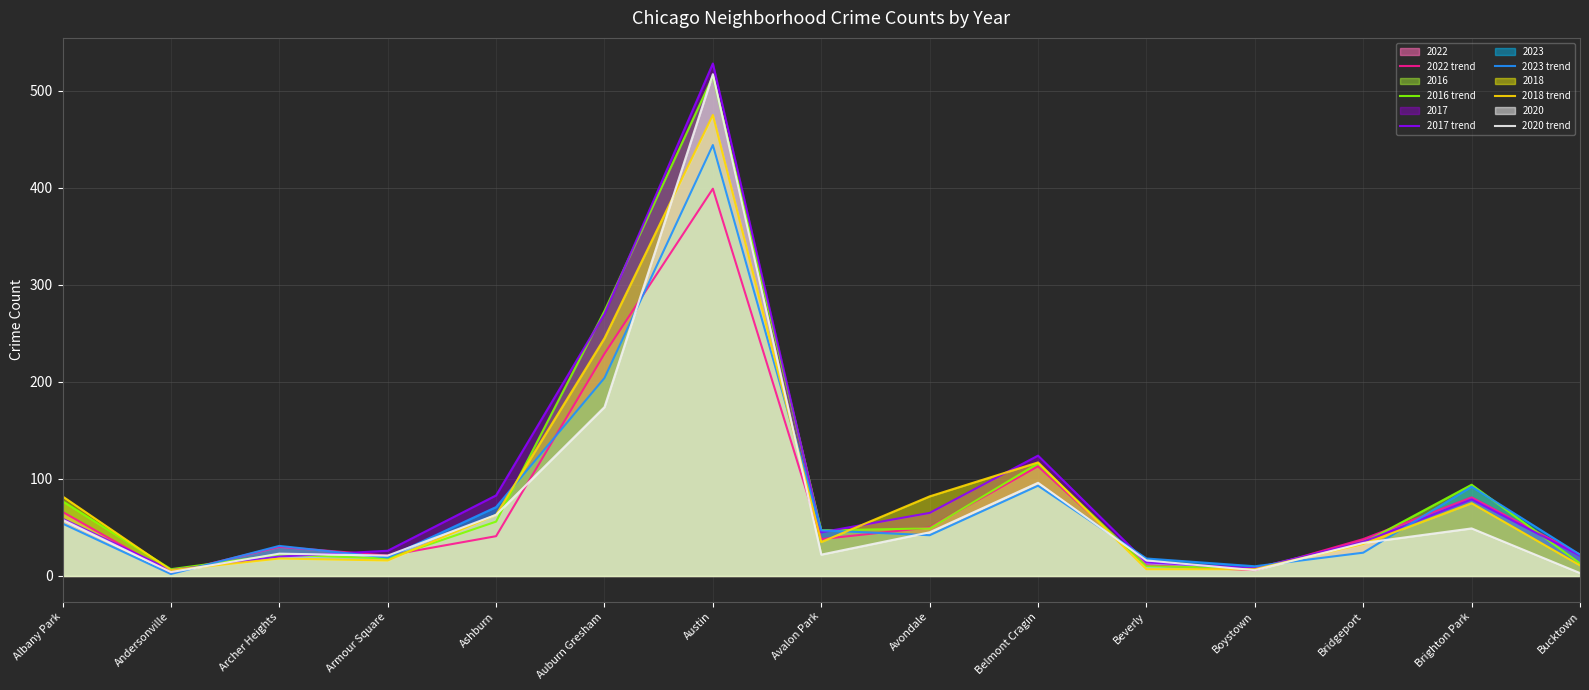

What position from the right is Archer Heights?

13